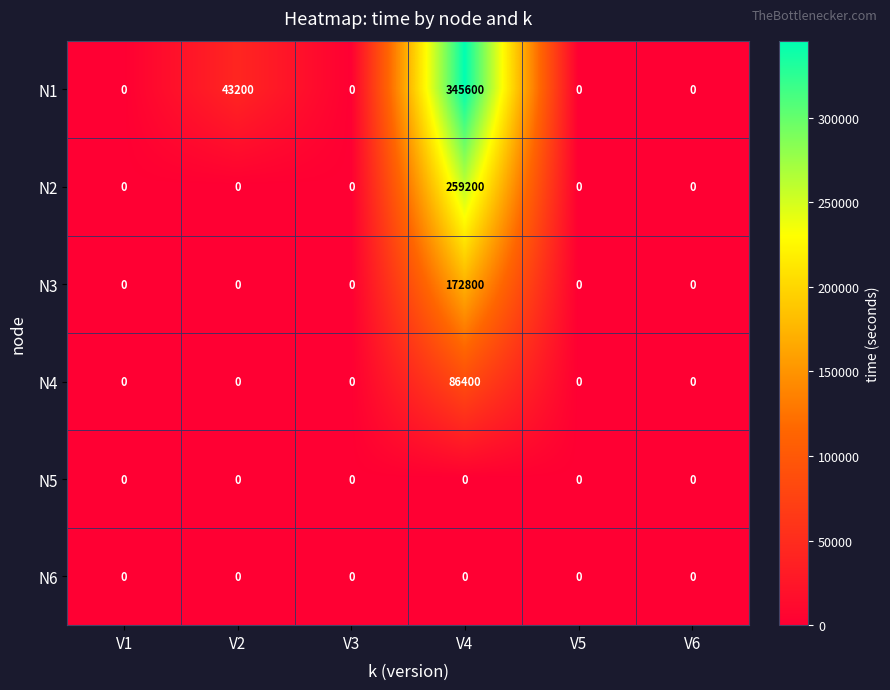

Is it true that N4 equals -32811 at V2?

False